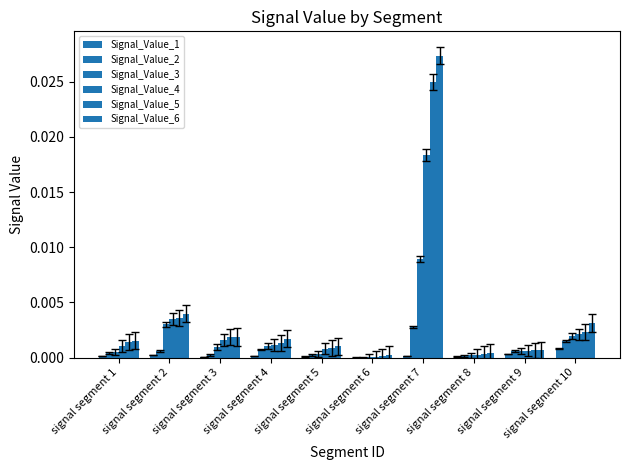

How many categories are shown in the chart?

10